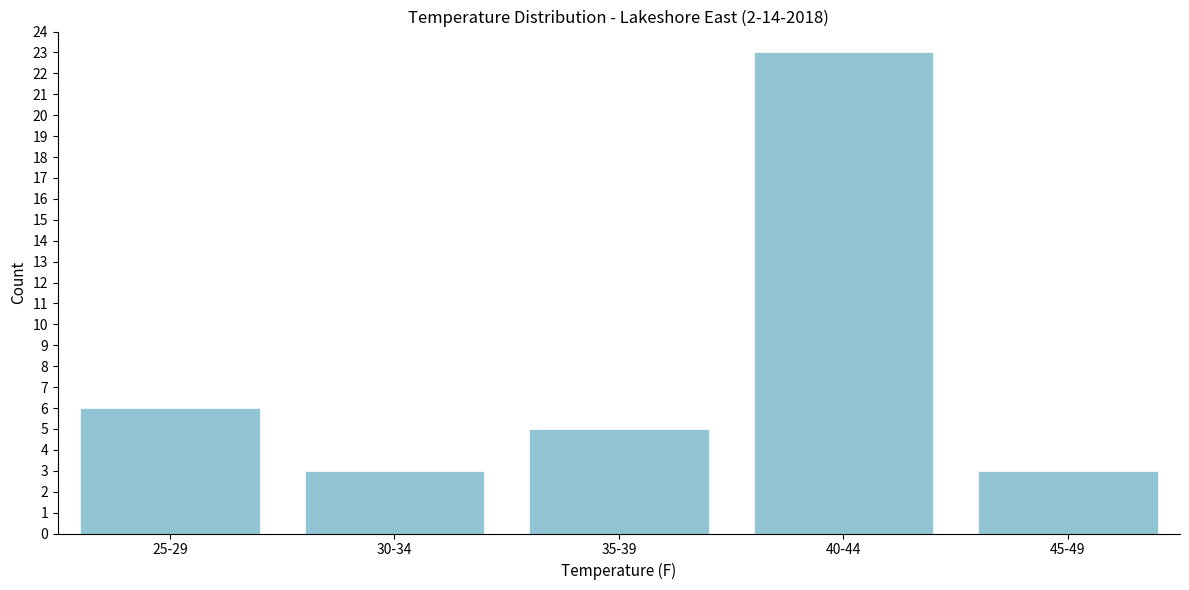

Reading left to right, transcribe all the data shown in this chart.

6	3	5	23	3